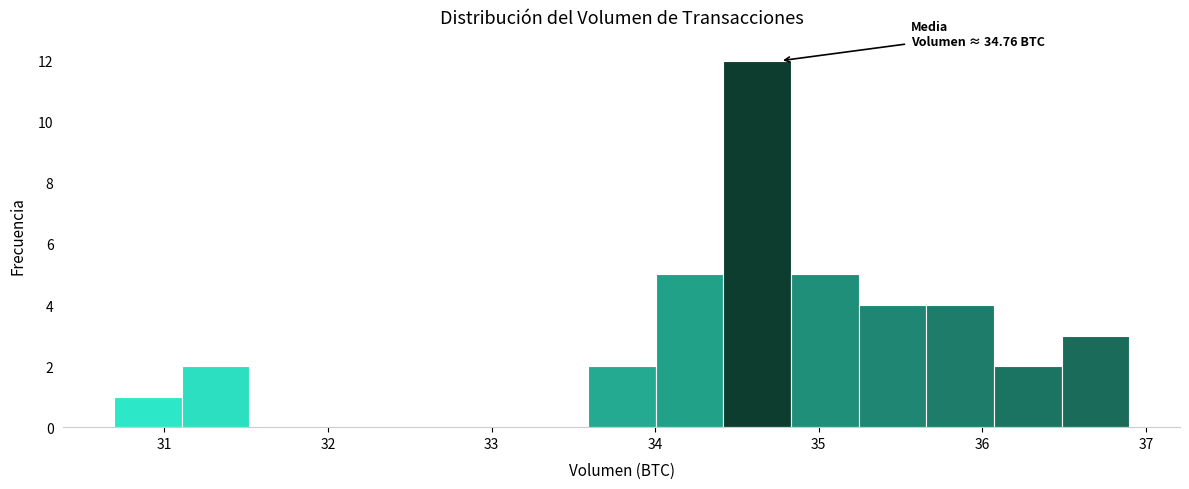

Over which range of the x-axis is the bar tallest?

34.4 to 34.8